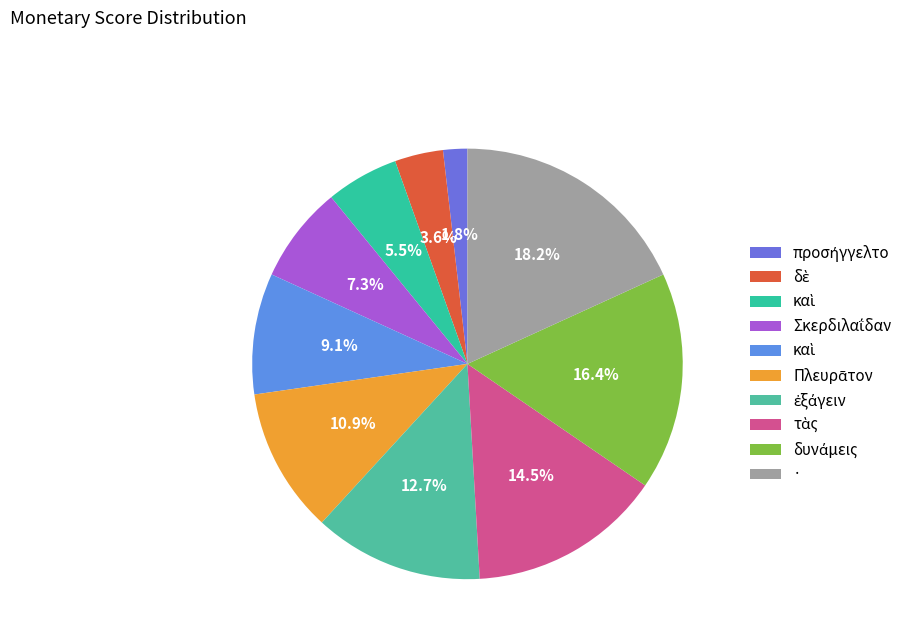

Count the number of slices in the pie.

10